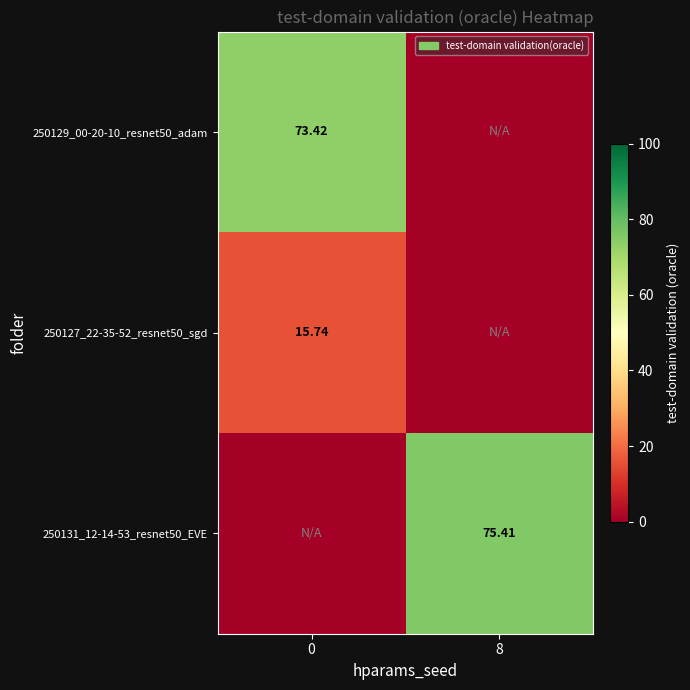

What is the sum of all 250131_12-14-53_resnet50_EVE values?

75.4